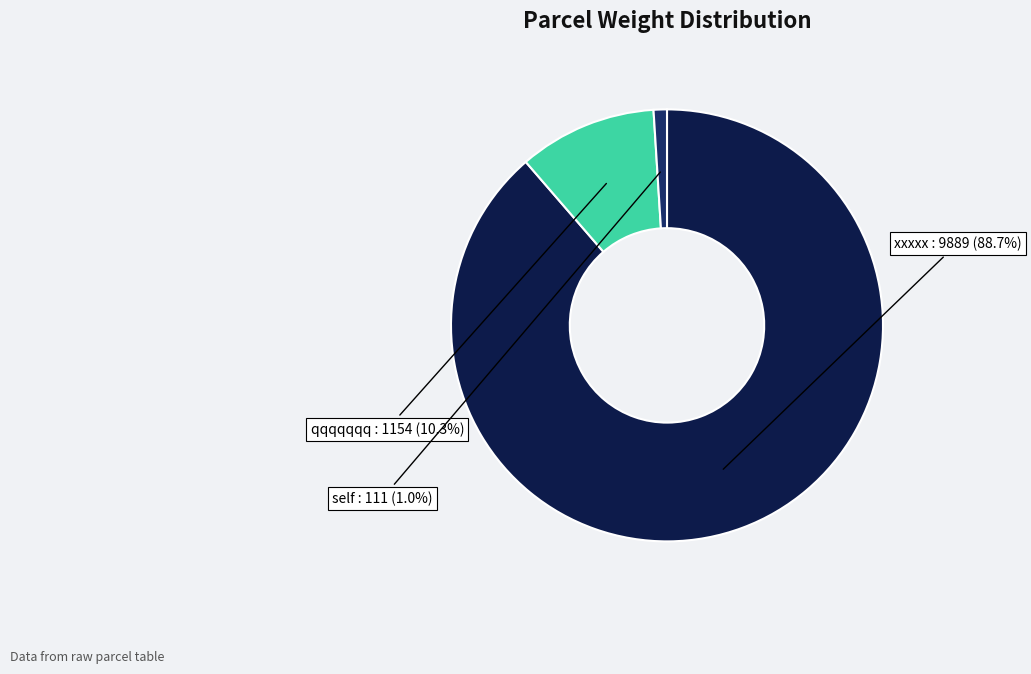

To the nearest percent, what portion does self represent?

1%